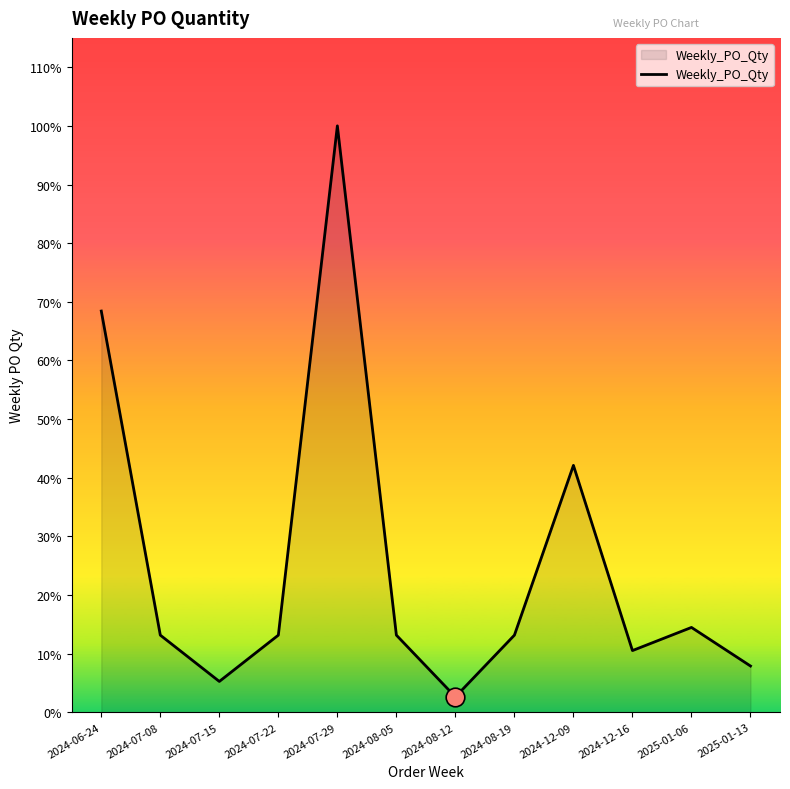

Which has a higher value, 2024-08-19 or 2024-07-15?

2024-08-19